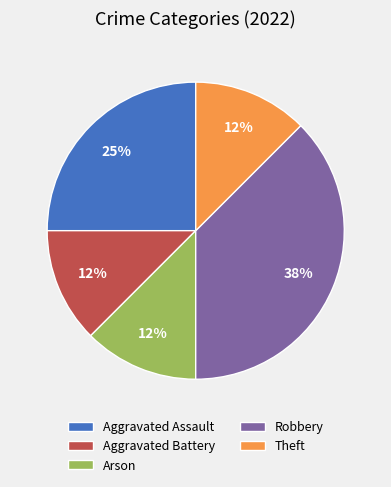

What percentage is the Aggravated Assault slice, to the nearest percent?

25%